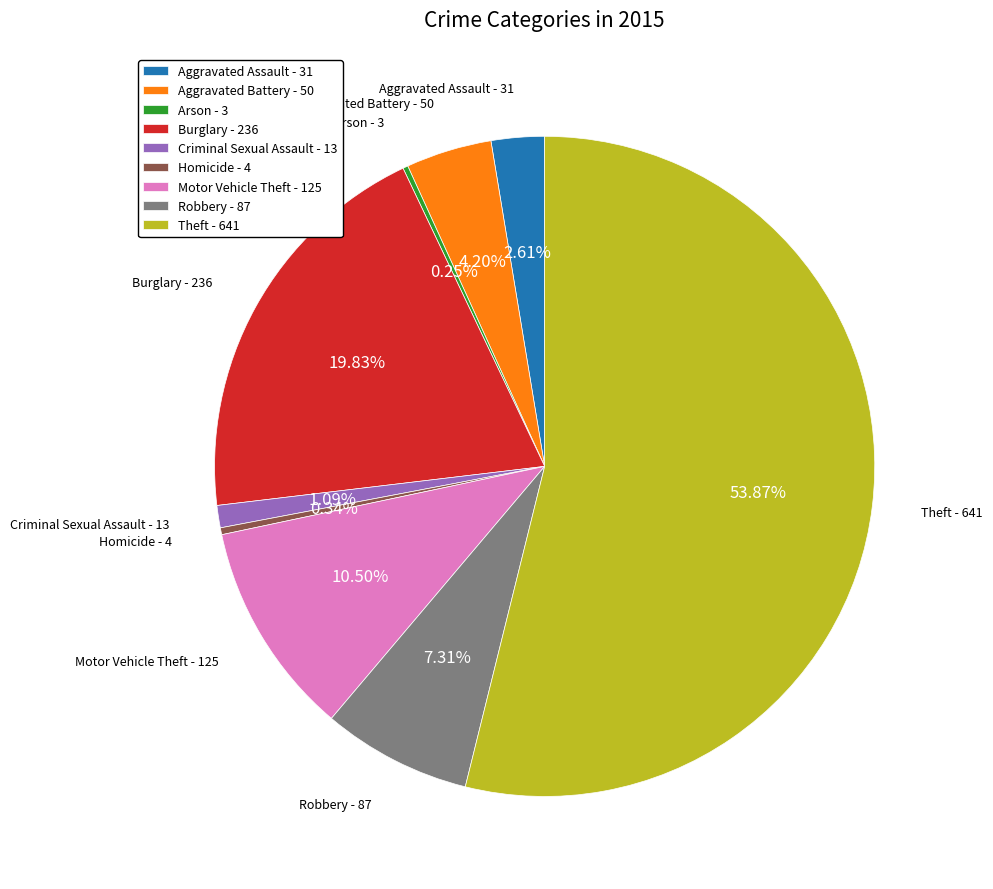

What is the ratio of the value at Aggravated Battery to the value at Homicide?

12.5